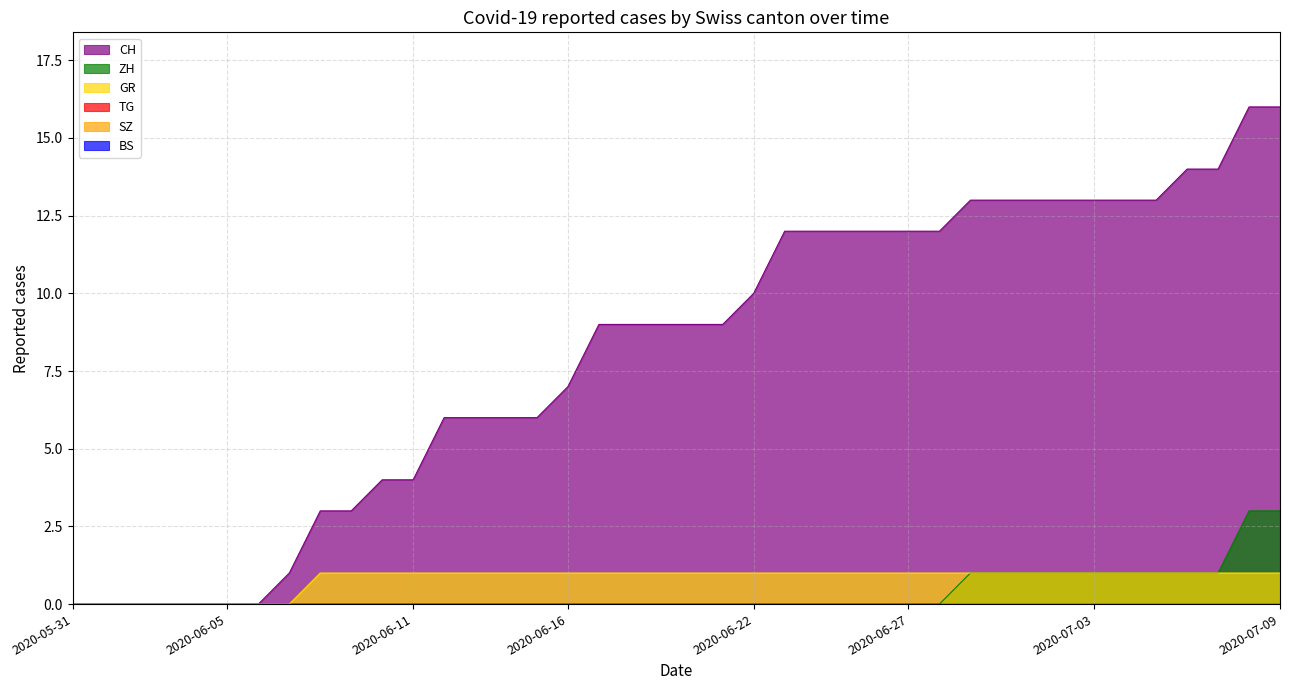

How many data points does each series have?

40